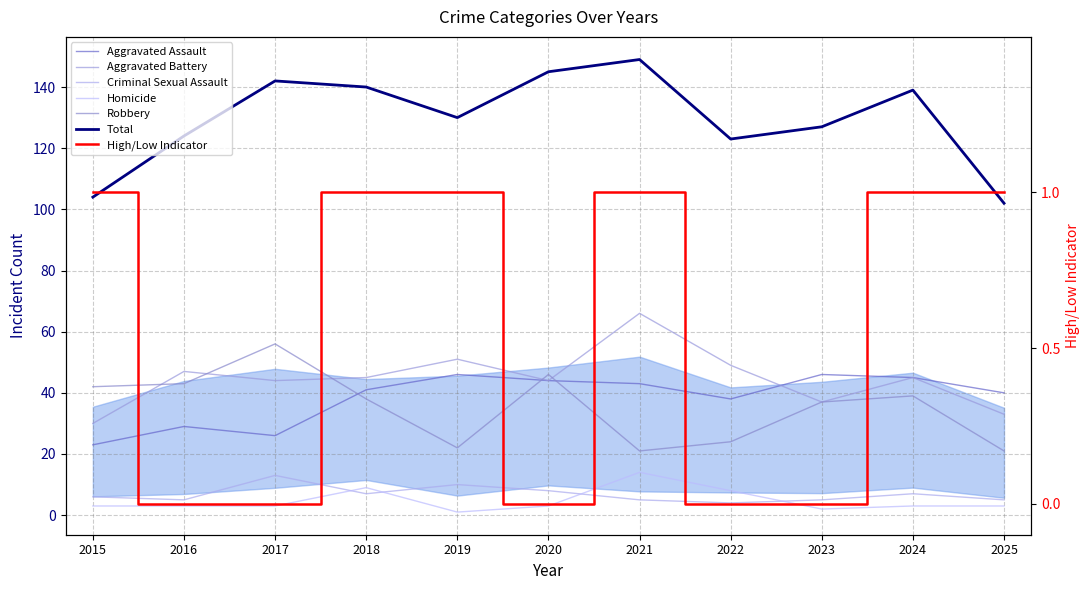

Reading right to left, list all the values displayed in this chart.

Aggravated Assault: 40	45	46	38	43	44	46	41	26	29	23
Aggravated Battery: 33	45	37	49	66	44	51	45	44	47	30
Criminal Sexual Assault: 5	7	5	4	5	8	10	7	13	5	6
Homicide: 3	3	2	8	14	3	1	9	3	3	3
Robbery: 21	39	37	24	21	46	22	38	56	43	42
Total: 102	139	127	123	149	145	130	140	142	124	104